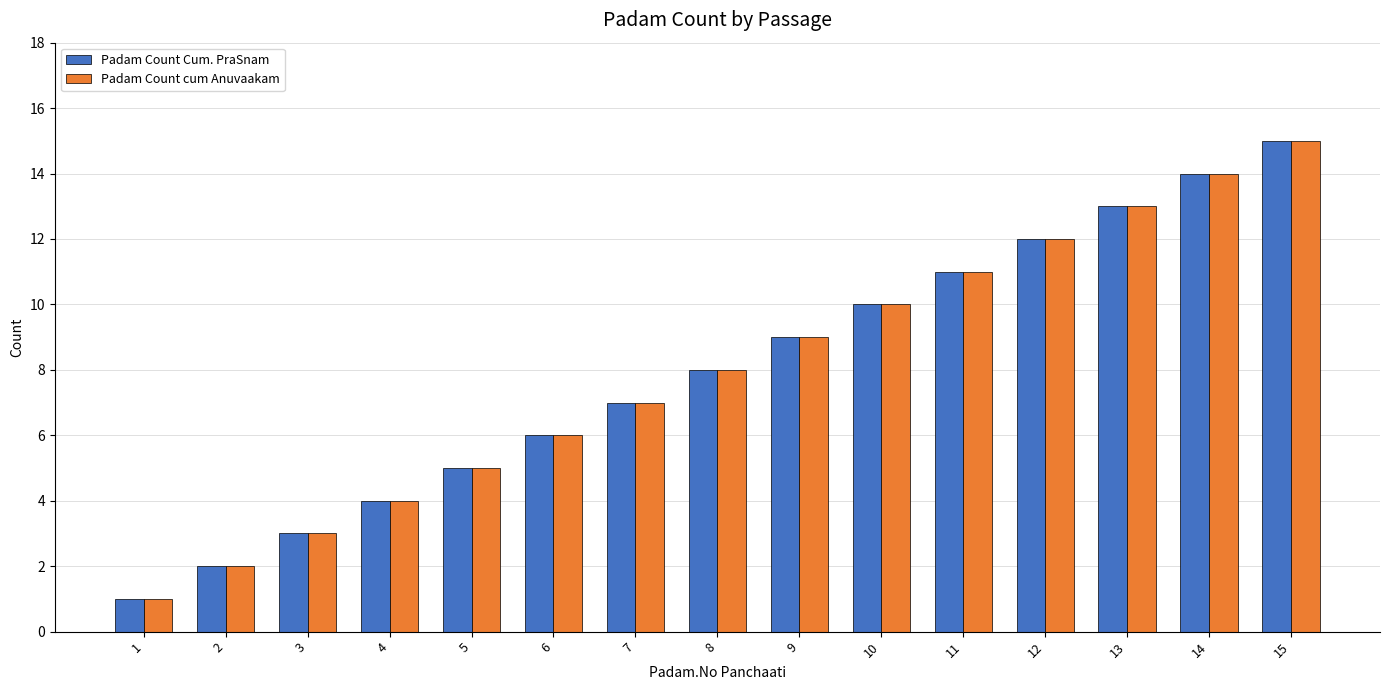

Reading right to left, list all the values displayed in this chart.

Padam Count Cum. PraSnam: 15	14	13	12	11	10	9	8	7	6	5	4	3	2	1
Padam Count cum Anuvaakam: 15	14	13	12	11	10	9	8	7	6	5	4	3	2	1